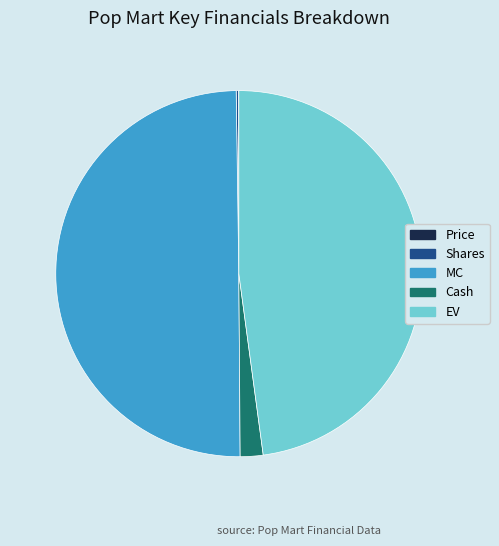

True or false: Cash accounts for 11% of the total.

False